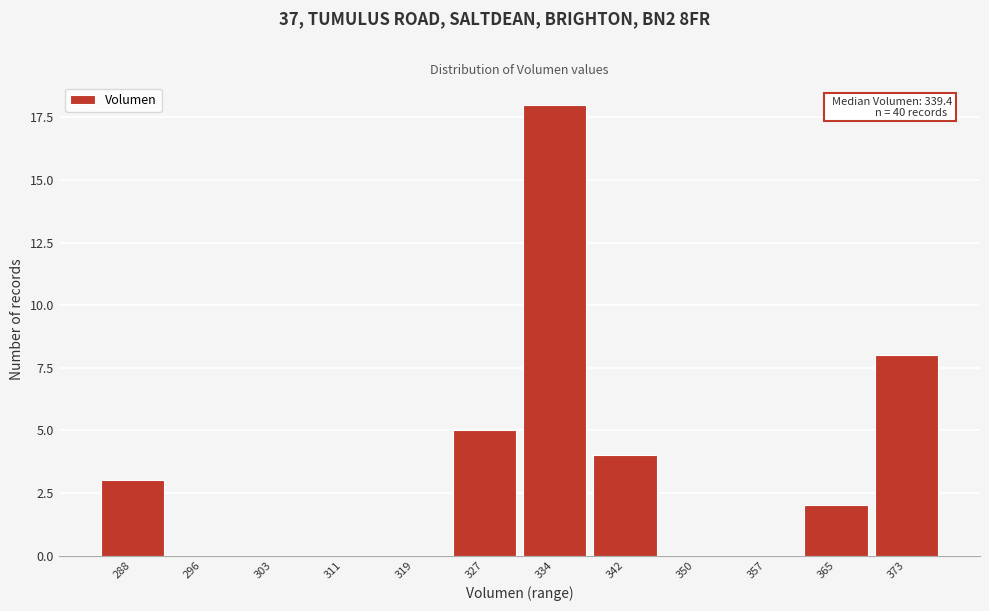

Reading left to right, list all the values displayed in this chart.

288=3	296=0	303=0	311=0	319=0	327=5	334=18	342=4	350=0	357=0	365=2	373=8